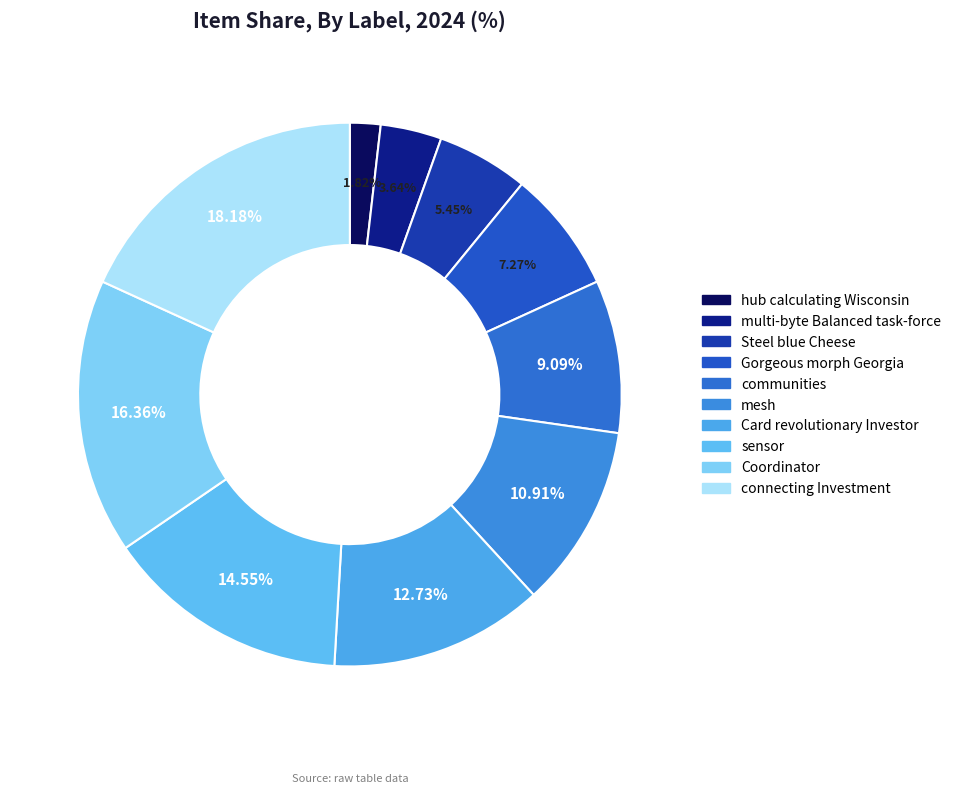

Which category has the smallest portion of the pie?

hub calculating Wisconsin